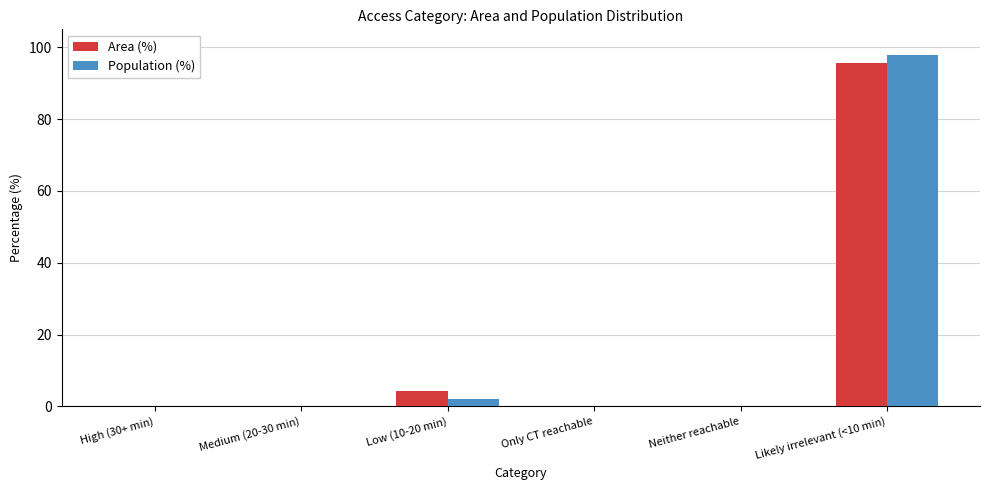

What are all the series names shown in the legend?

Area (%), Population (%)